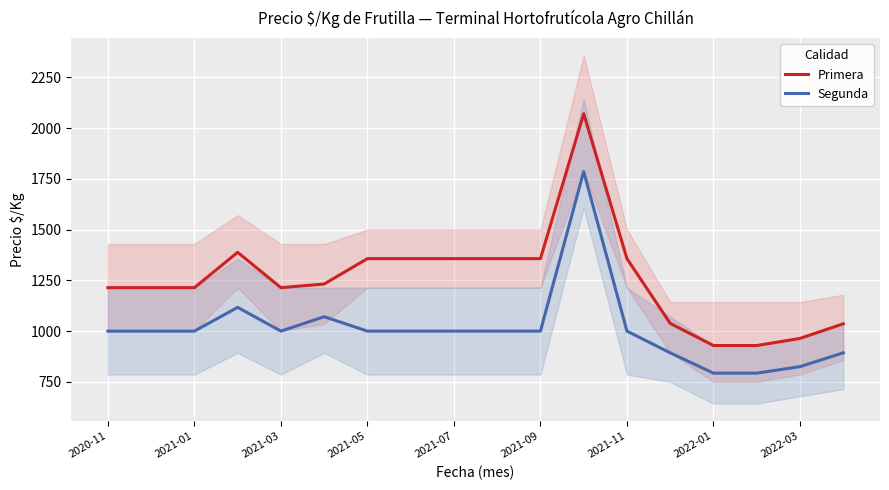

True or false: Segunda and Primera intersect in this chart.

False